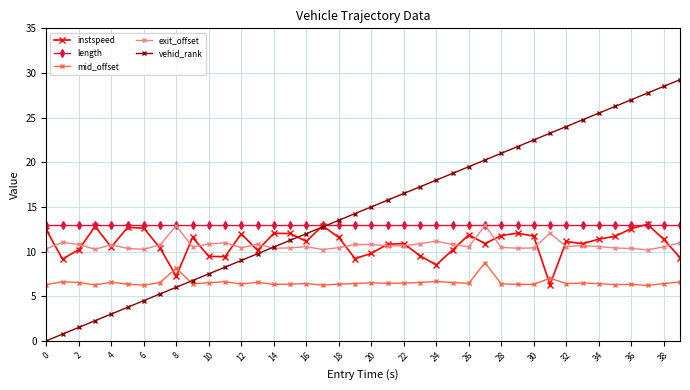

True or false: instspeed has more than 1 interior local peaks.

True